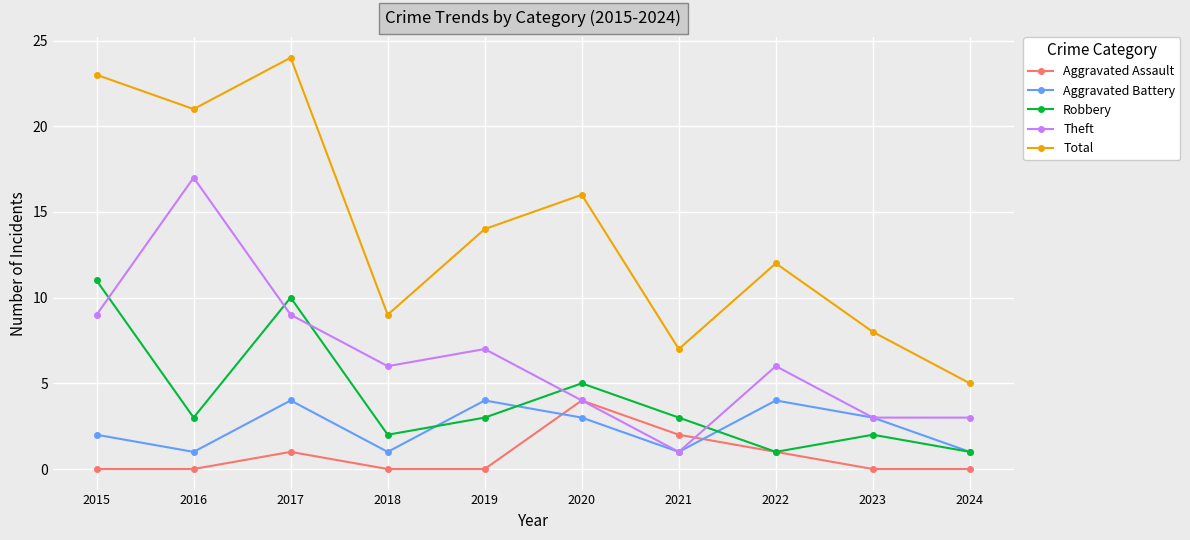

Which series has the widest spread of values?

Total